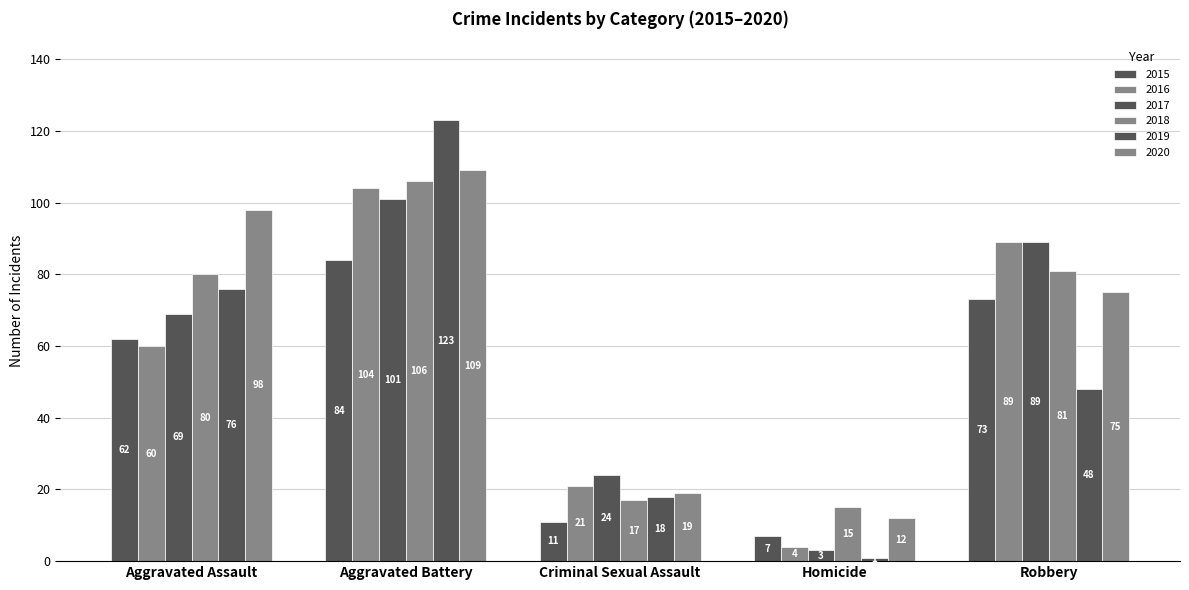

At Aggravated Battery, list the series in order from smallest to largest.

2015, 2017, 2016, 2018, 2020, 2019